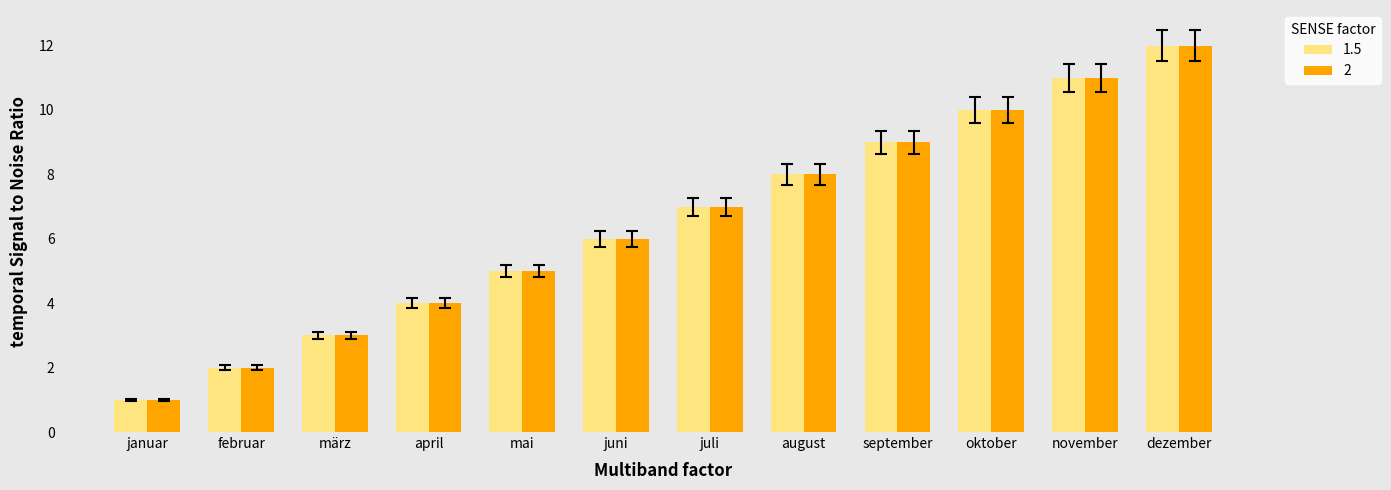

How many bars are there in each group?

2